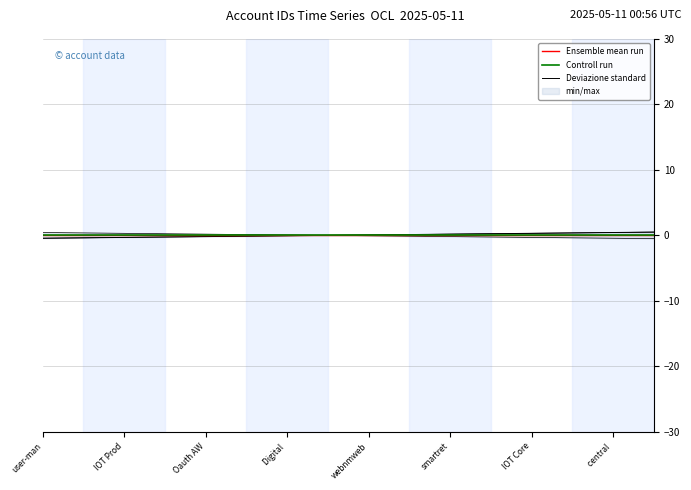

True or false: Ensemble mean run and Controll run cross at least once.

False